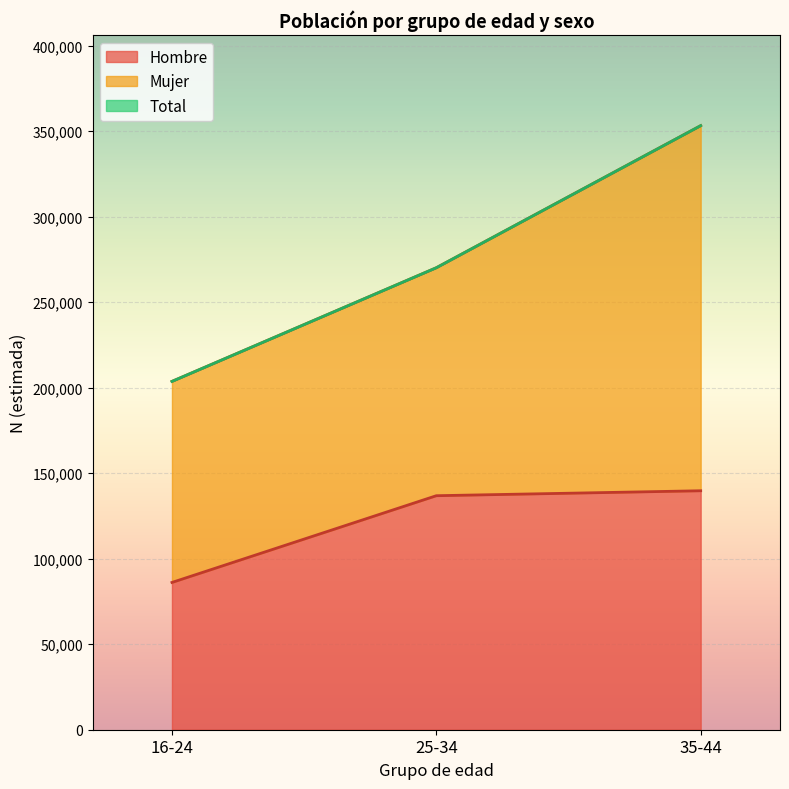

Rank the series by their maximum value, from lowest to highest.

Hombre, Mujer, Total